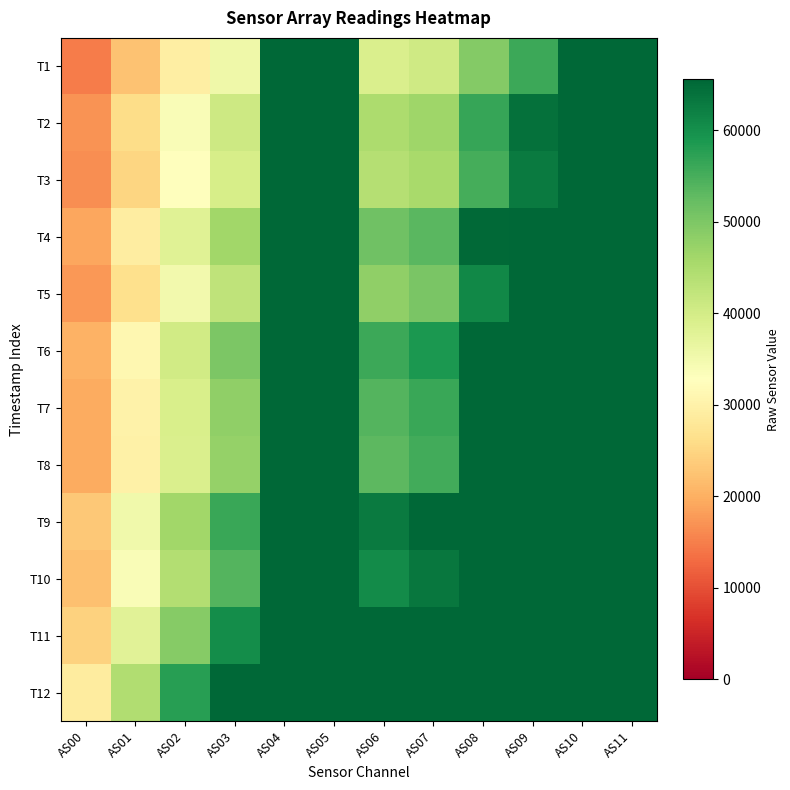

Between AS05 and AS01, which is larger?

AS05